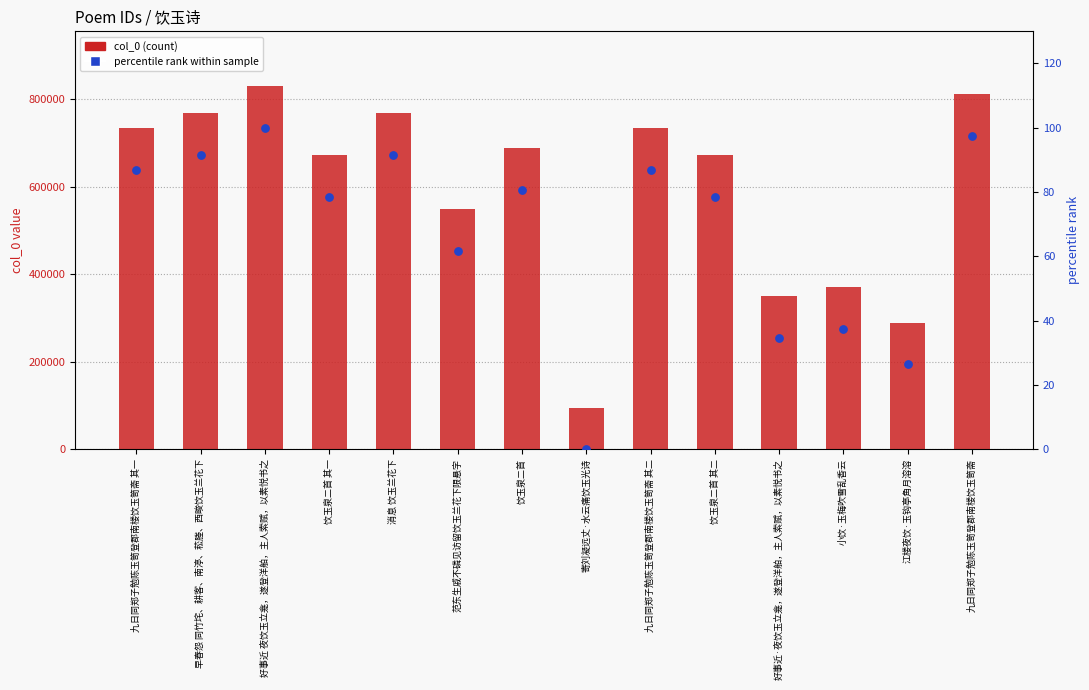

Which series has the largest Y range (max minus min)?

col_0